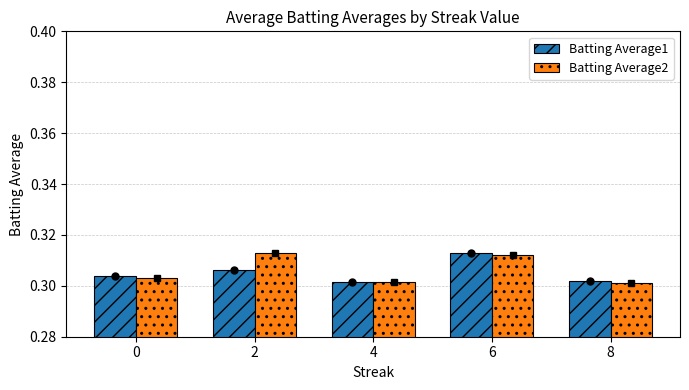

What is the sum of all Batting Average1 values?

1.5